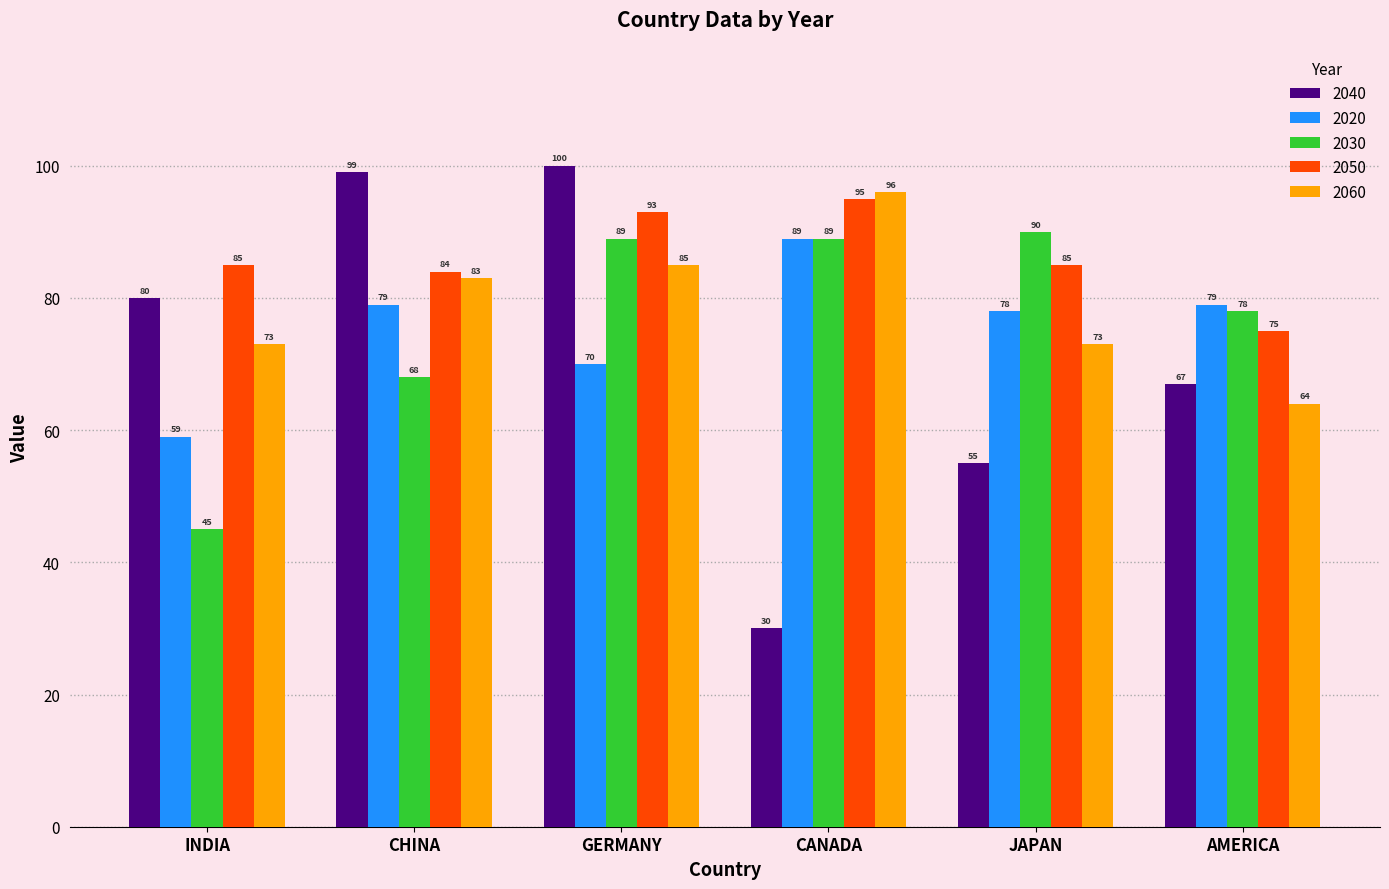

How many data points in 2020 are less than 79?

3